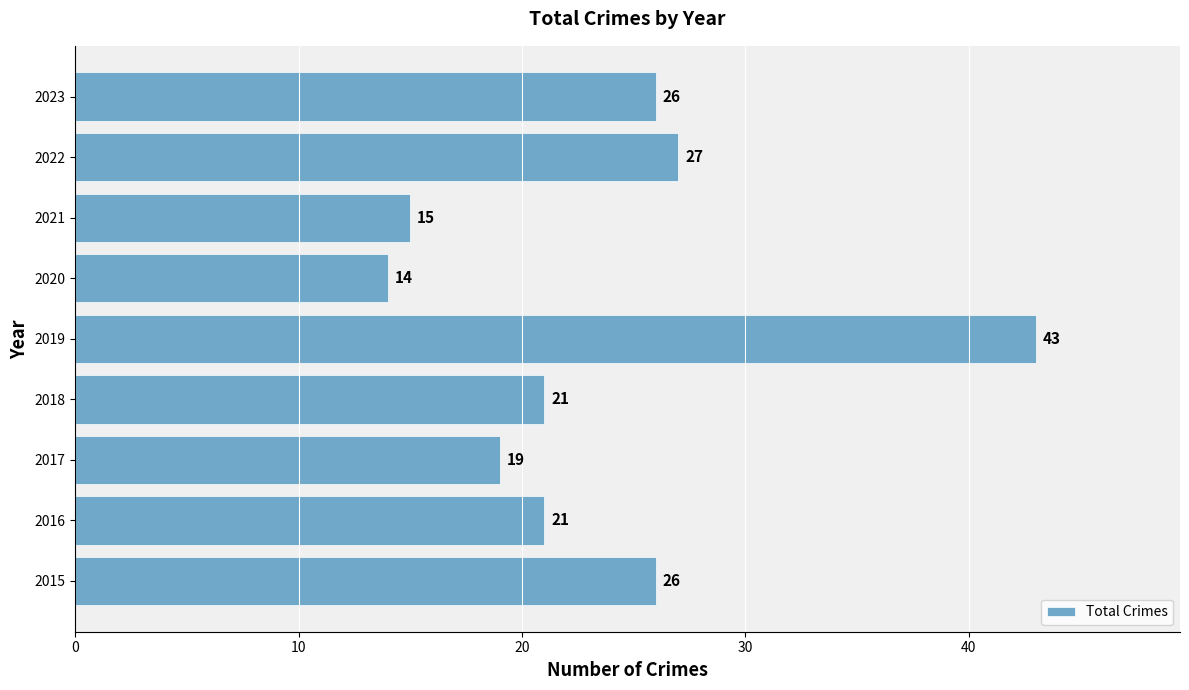

What is the average value?

24